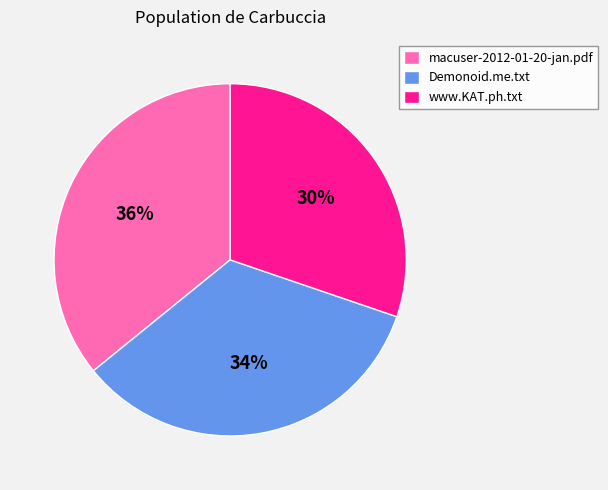

Between Demonoid.me.txt and macuser-2012-01-20-jan.pdf, which is larger?

macuser-2012-01-20-jan.pdf